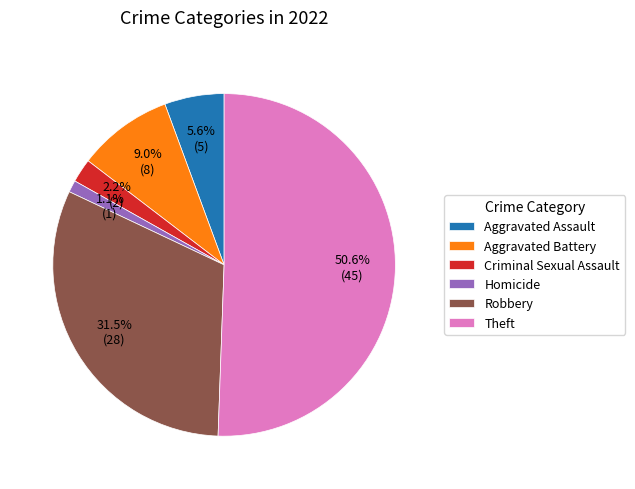

Approximately how many times larger is the value at Robbery compared to Theft?

0.6